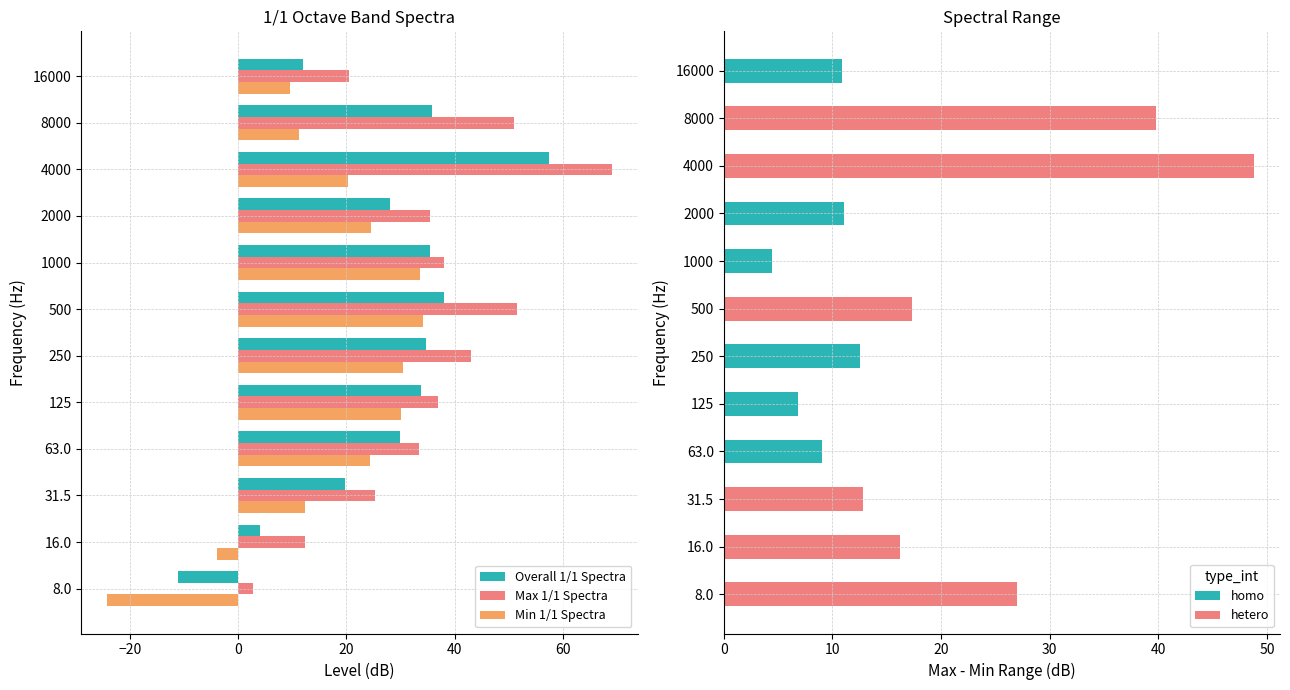

Which series changed the most between 250 and 8000?

Min 1/1 Spectra